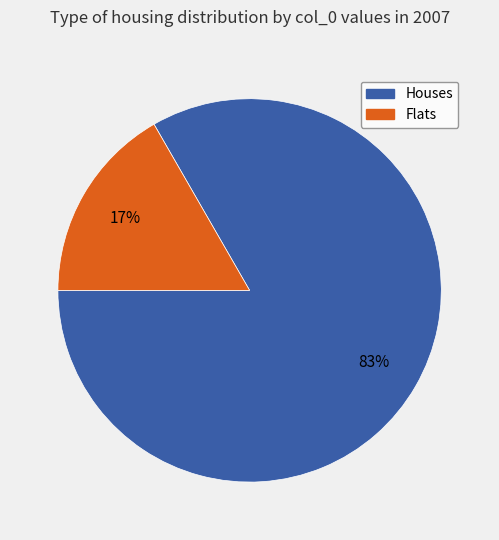

What percentage is the Houses slice, to the nearest percent?

83%